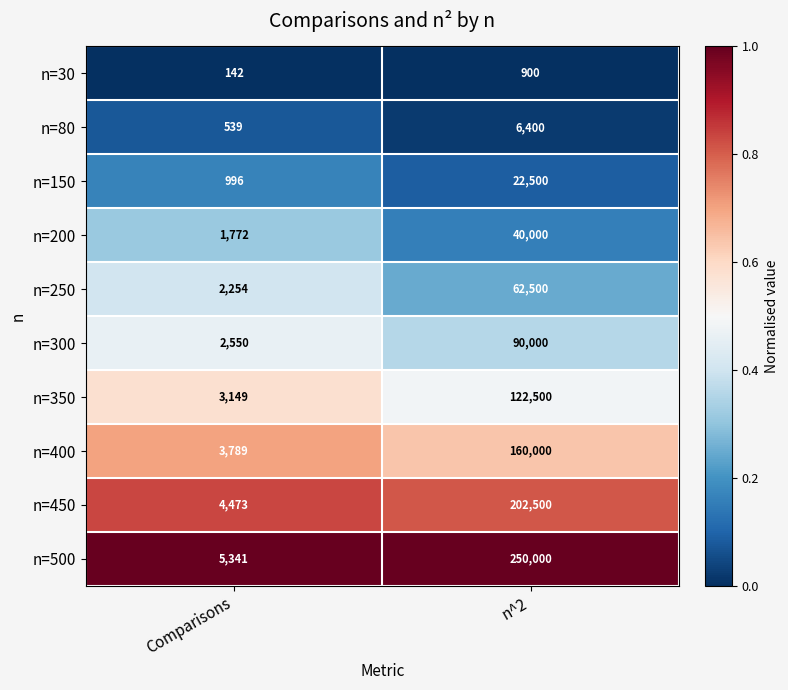

Is it true that n=150 equals 22500 at n^2?

True